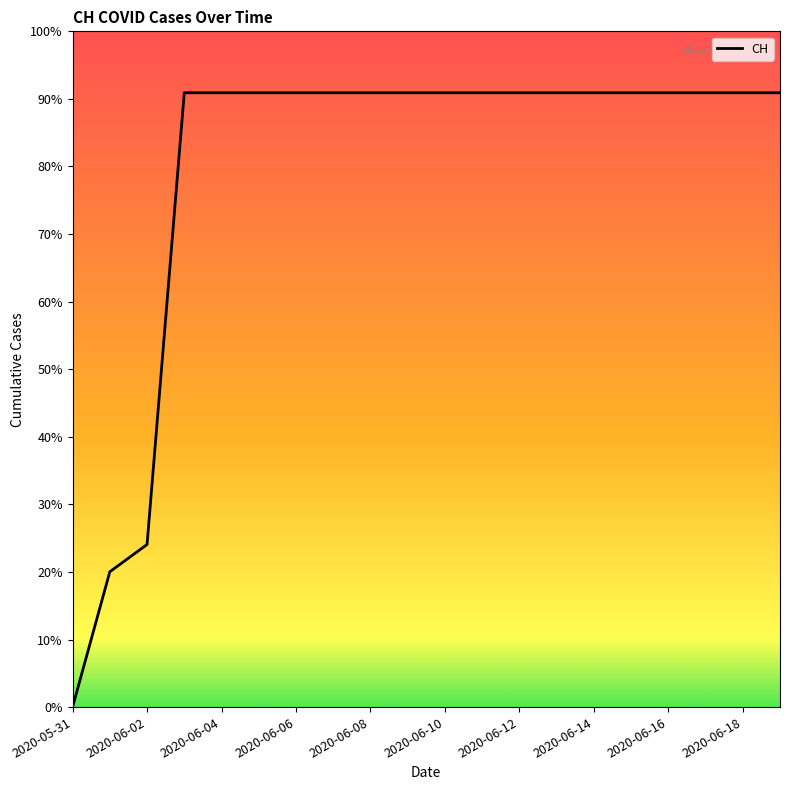

Does the chart have visible grid lines?

No